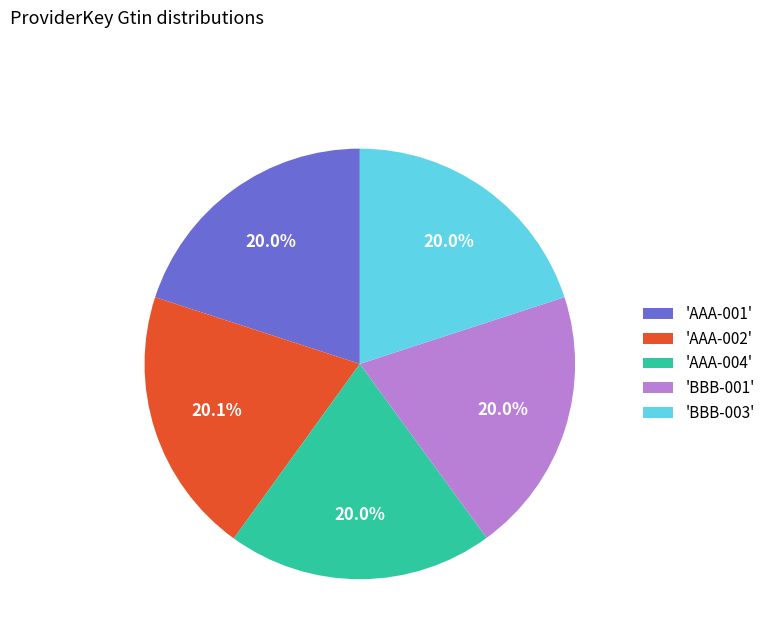

Count the number of slices in the pie.

5